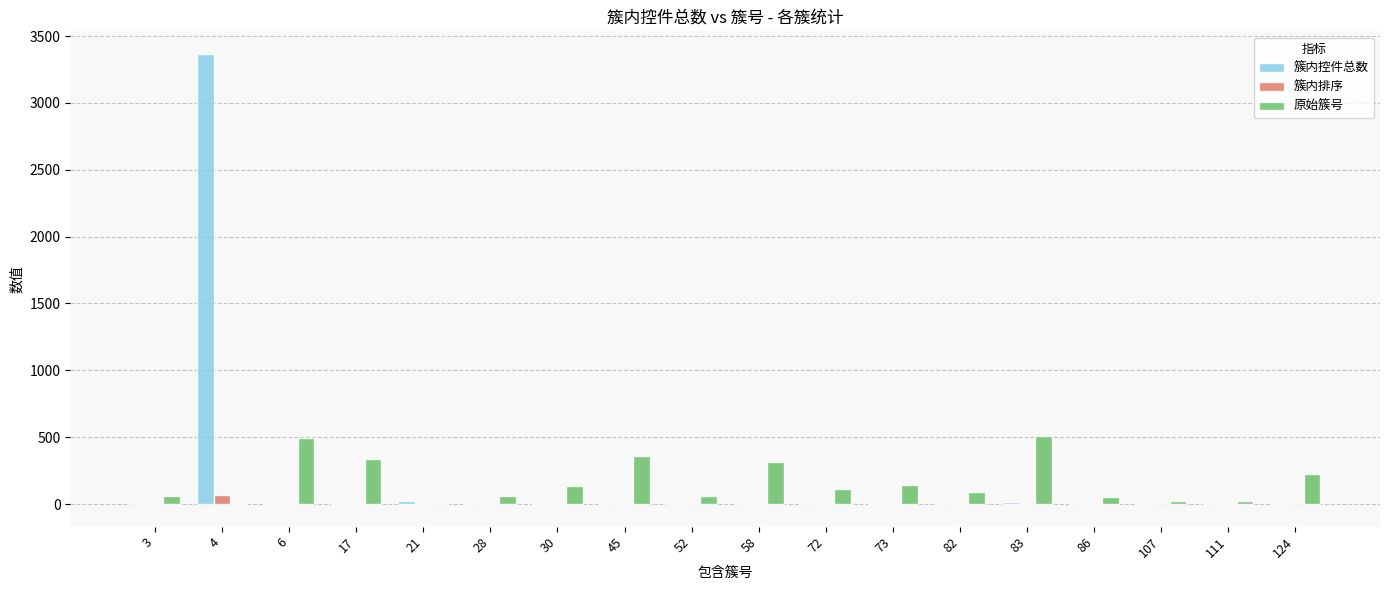

True or false: 簇内控件总数 has a value of 5 at 111.

True